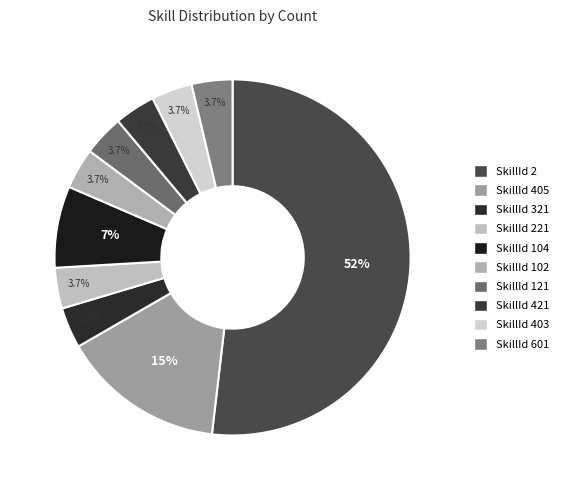

To the nearest percent, what percentage of the pie is SkillId 102?

4%